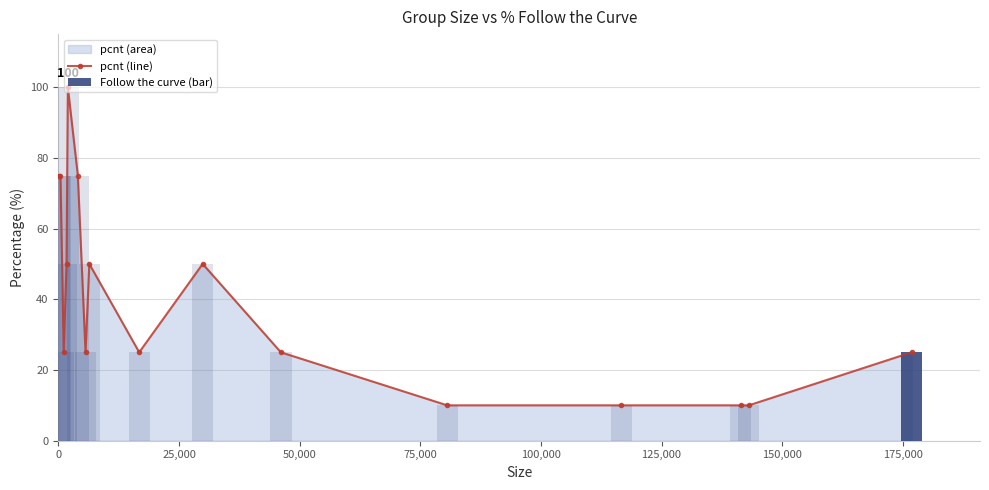

Count the number of categories in the chart.

16